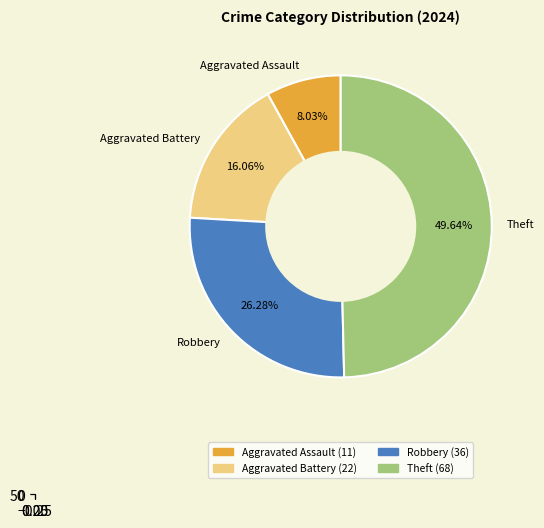

To the nearest percent, what portion does Aggravated Battery represent?

16%